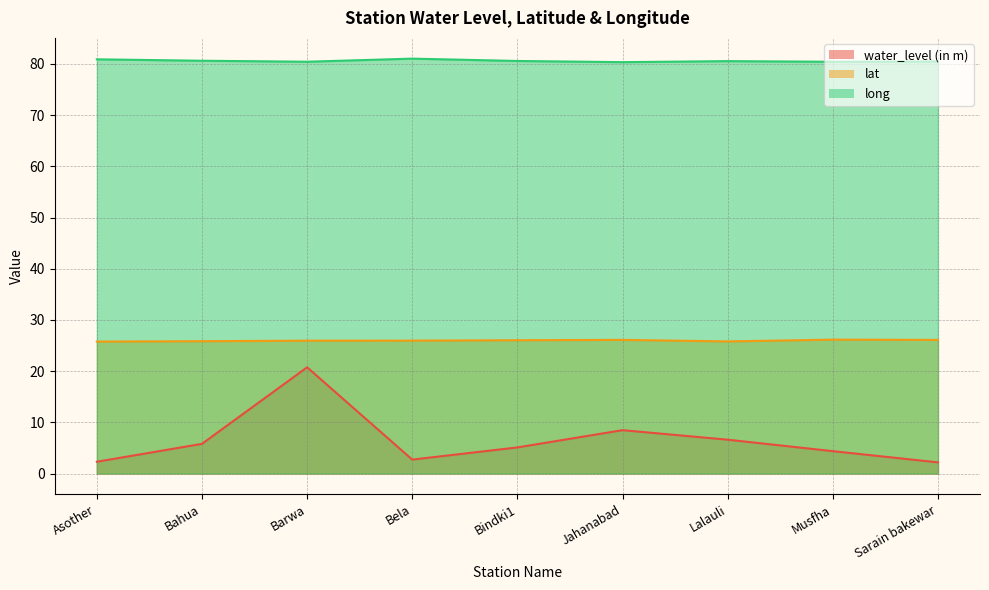

How many series are shown in this chart?

3